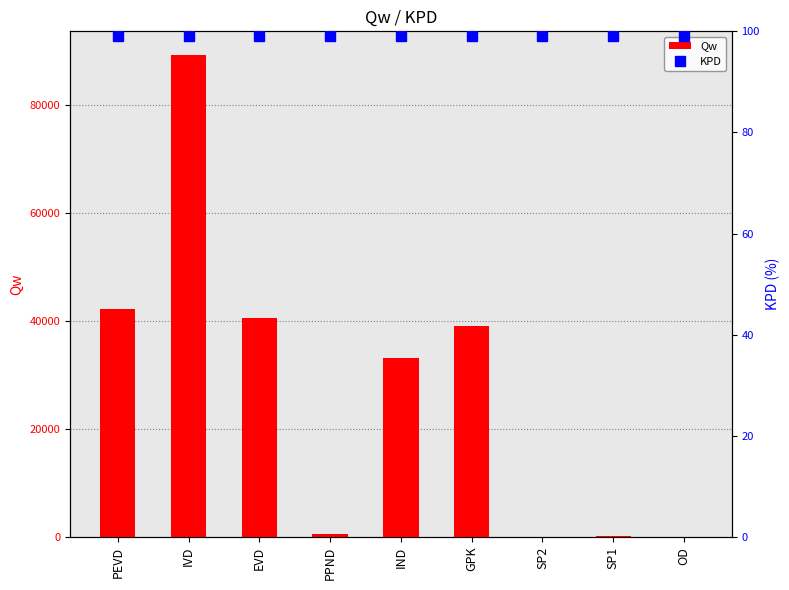

Which has a higher value, IVD or GPK?

IVD